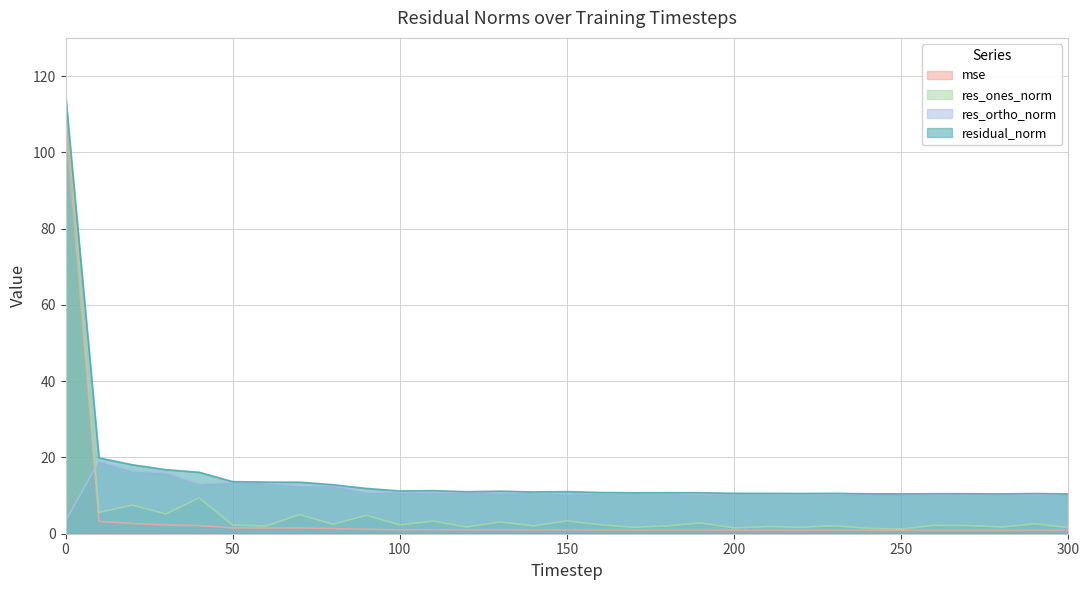

True or false: mse has more than 0 interior local peaks.

True